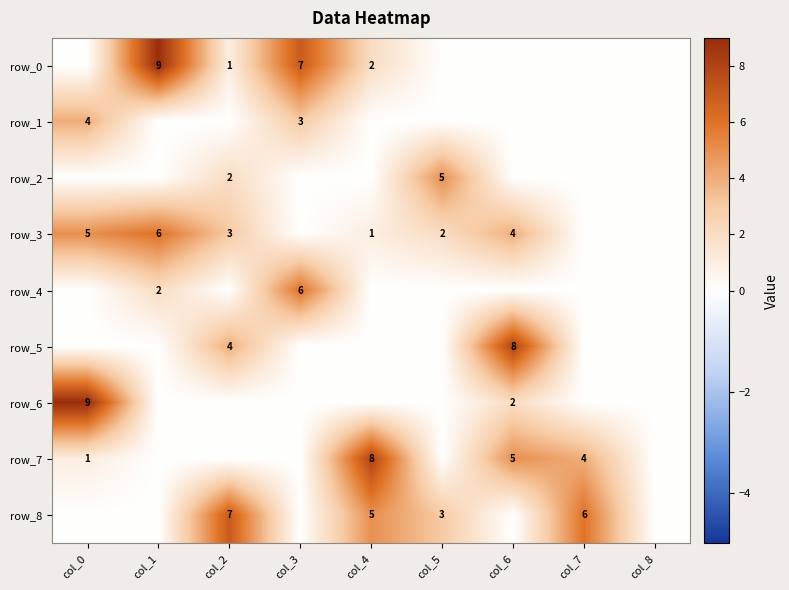

List the labels in order of row_1 value, smallest first.

col_1, col_2, col_4, col_5, col_6, col_7, col_8, col_3, col_0